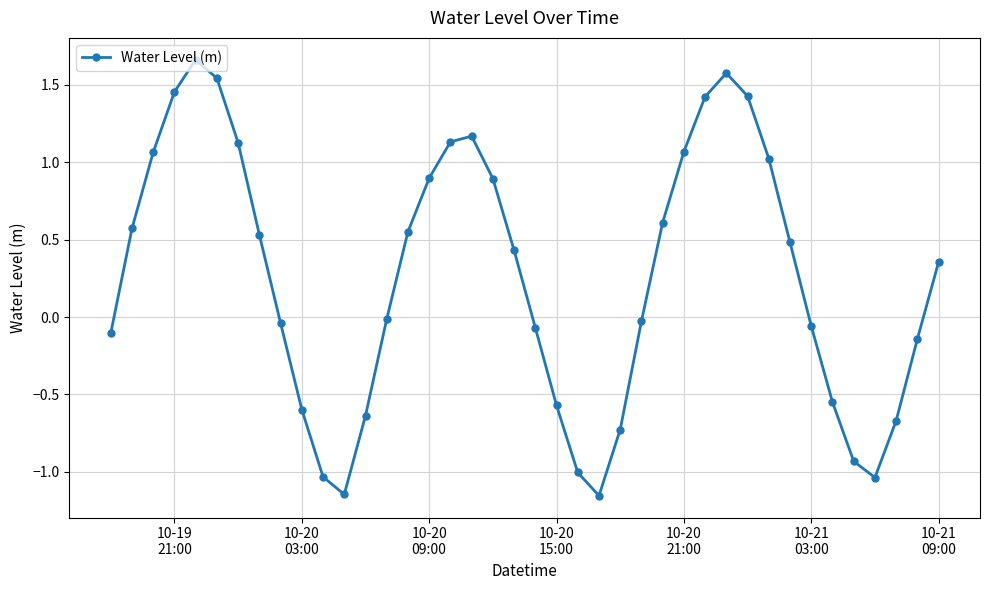

What is the average value?

0.3